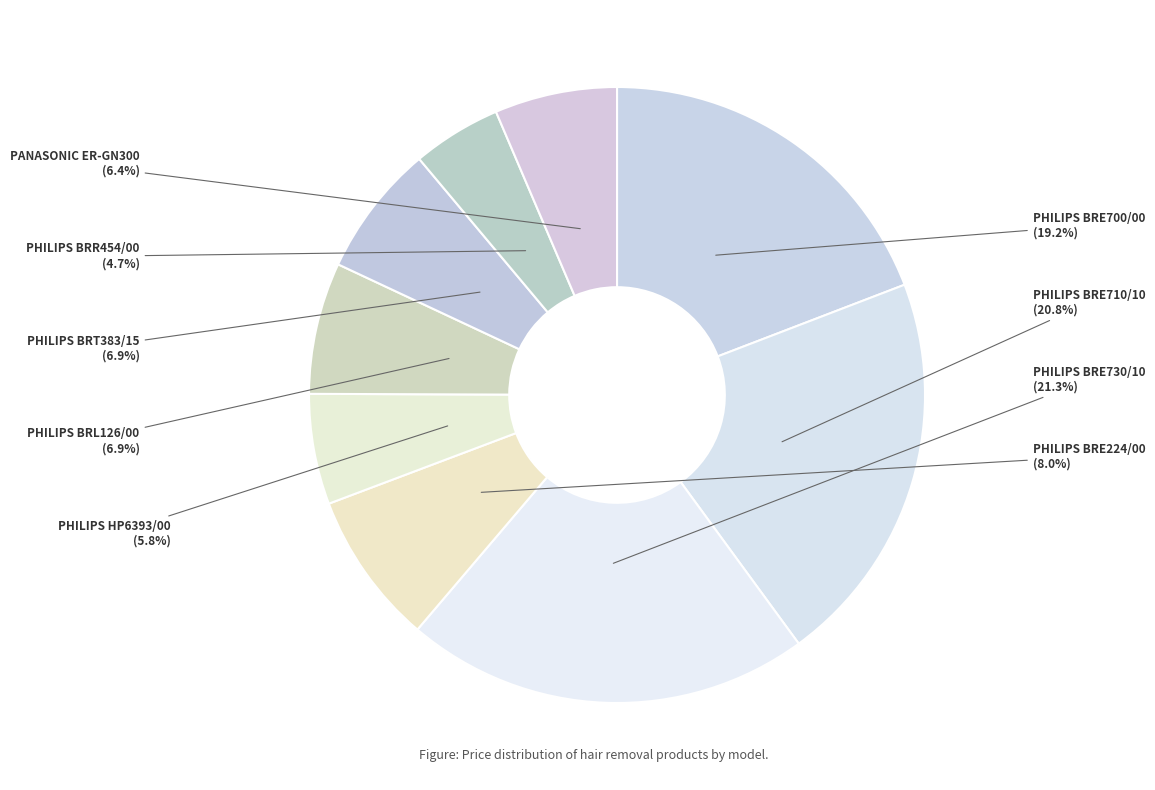

Is there a majority slice in this chart?

No